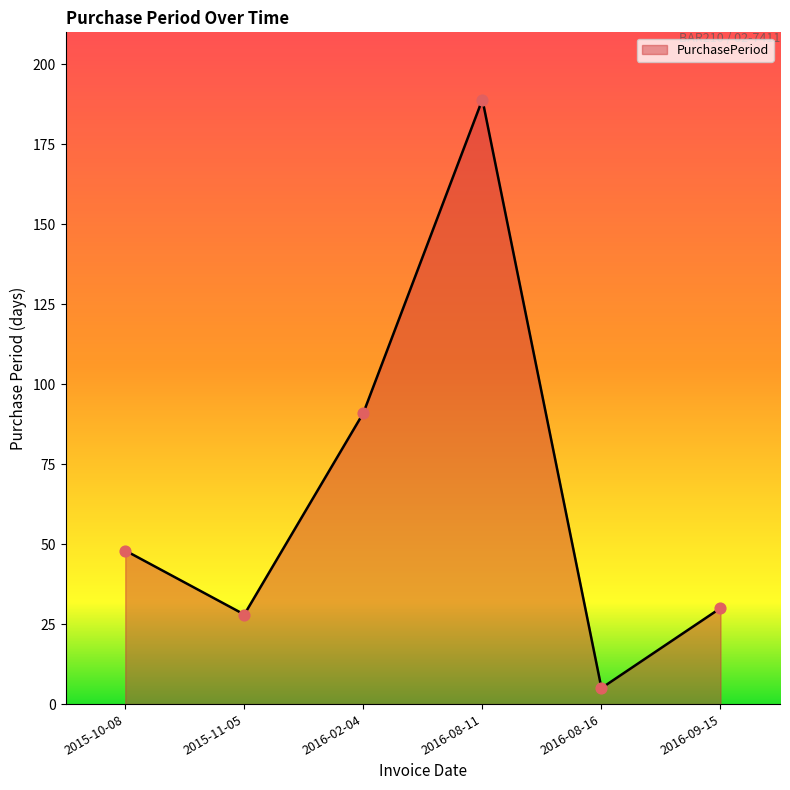

Which has a higher value, 2016-08-11 or 2015-10-08?

2016-08-11